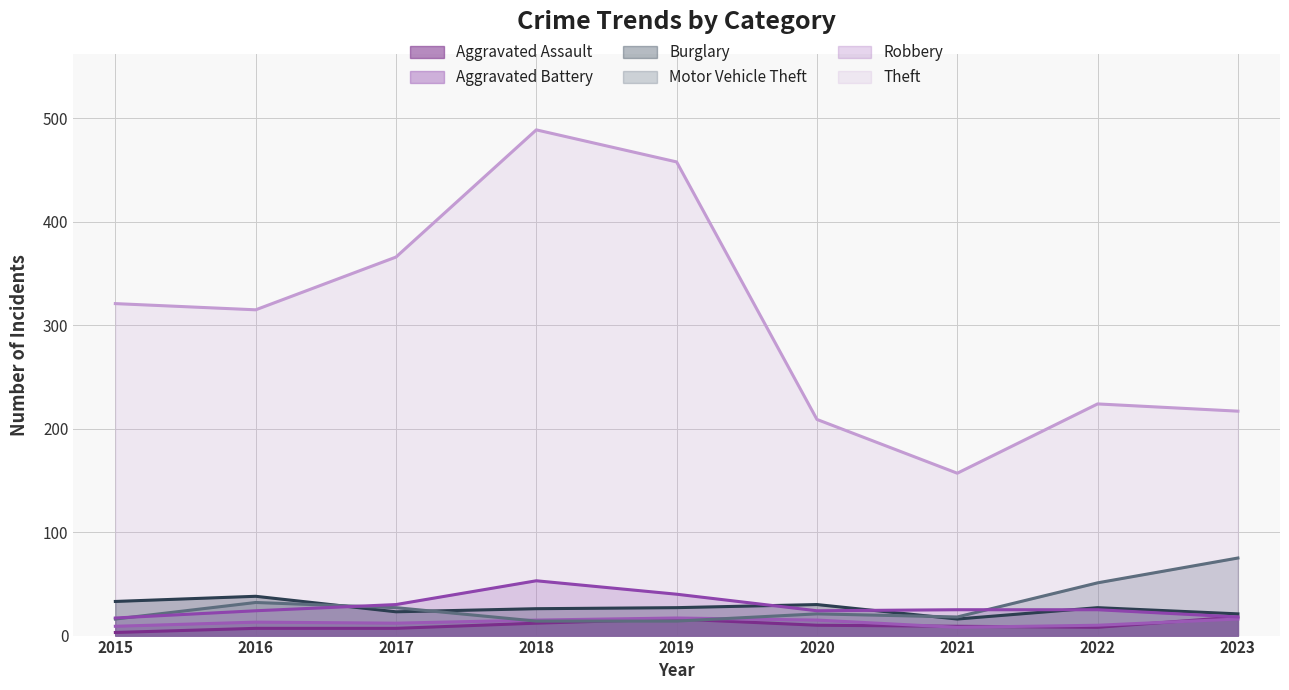

What is the minimum value for Burglary?

16